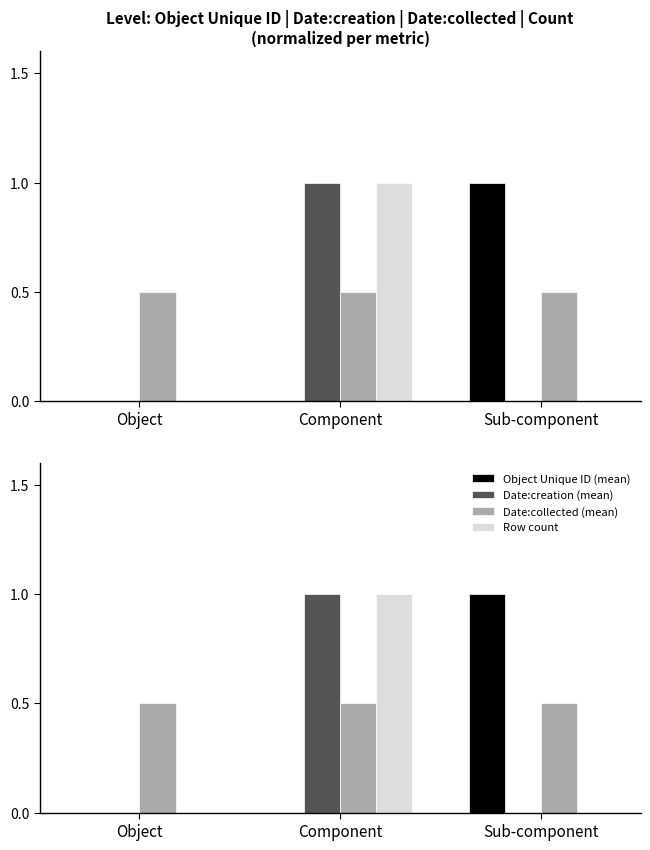

What is the spread (max minus min) of values at Component?

1.0